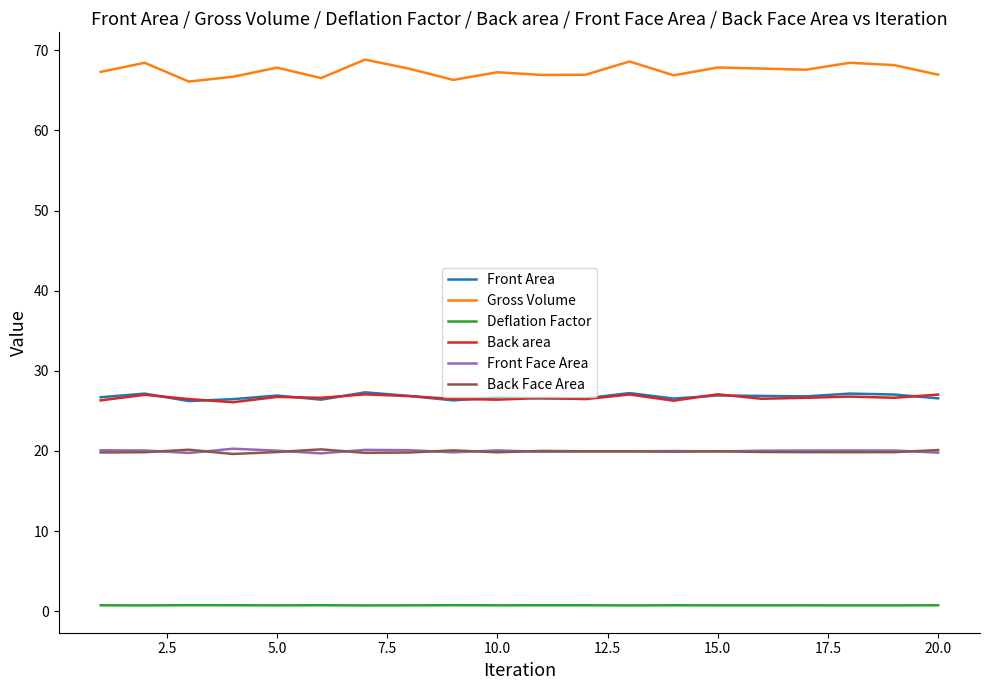

What is the maximum value shown in the chart?

68.8